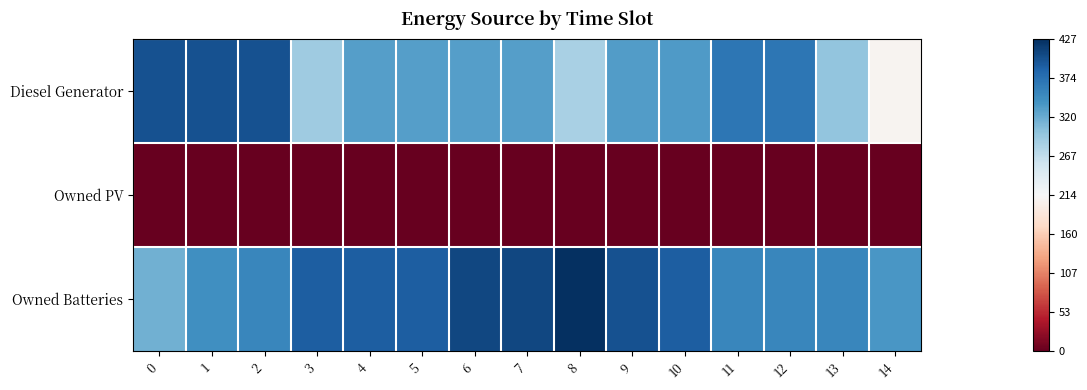

Which series changed the most between 0 and 7?

Owned Batteries